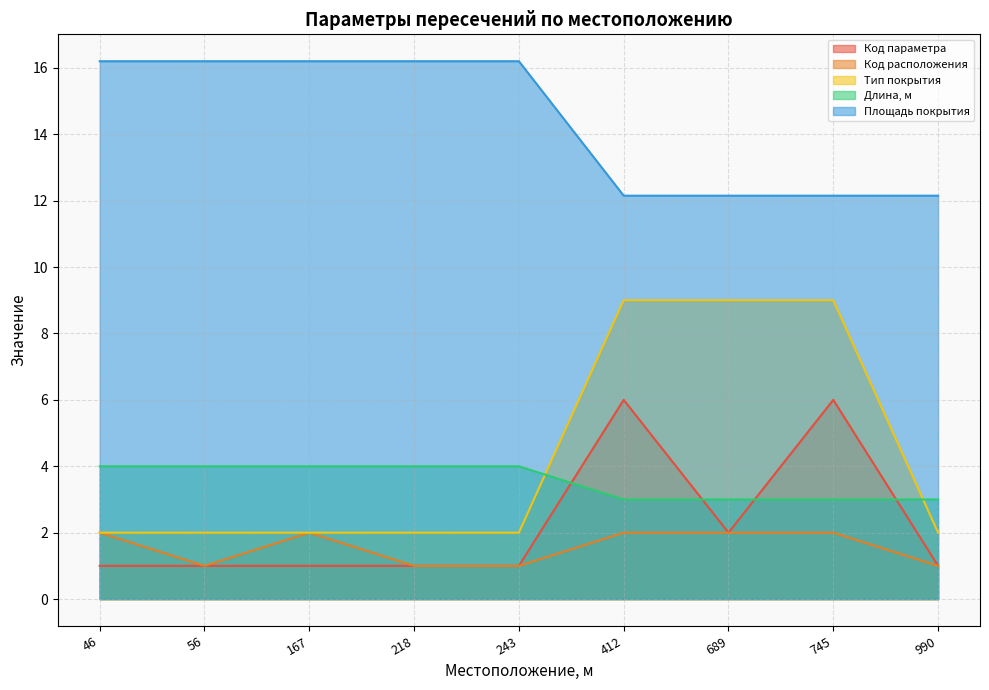

The value of Площадь покрытия at 990 is 5.2. True or false?

False